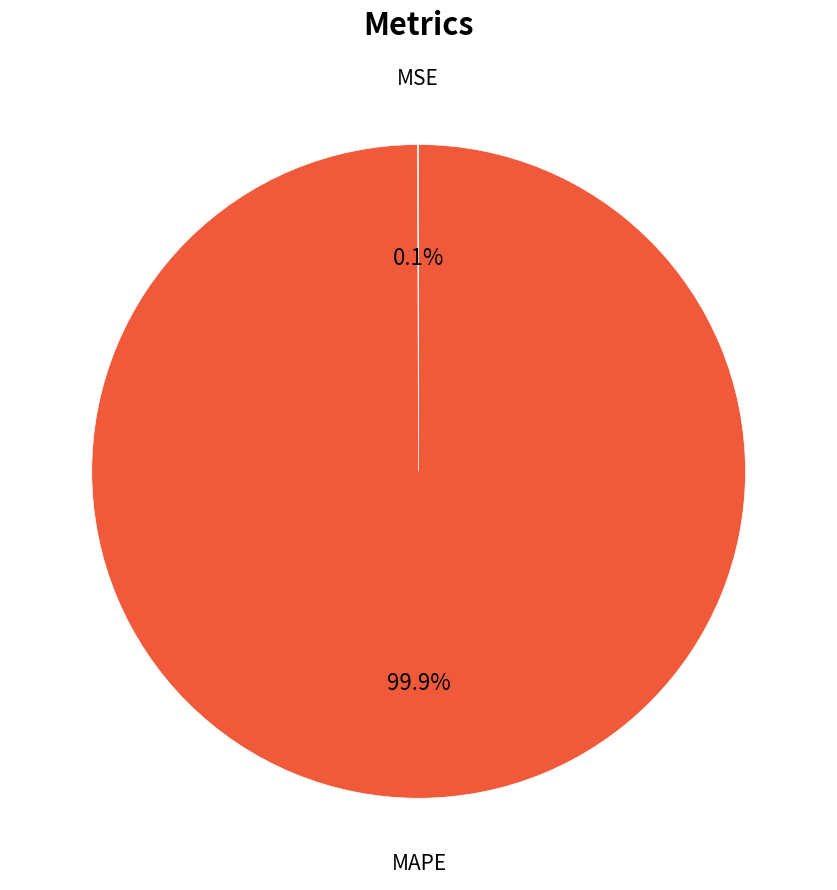

Is there a majority slice in this chart?

Yes